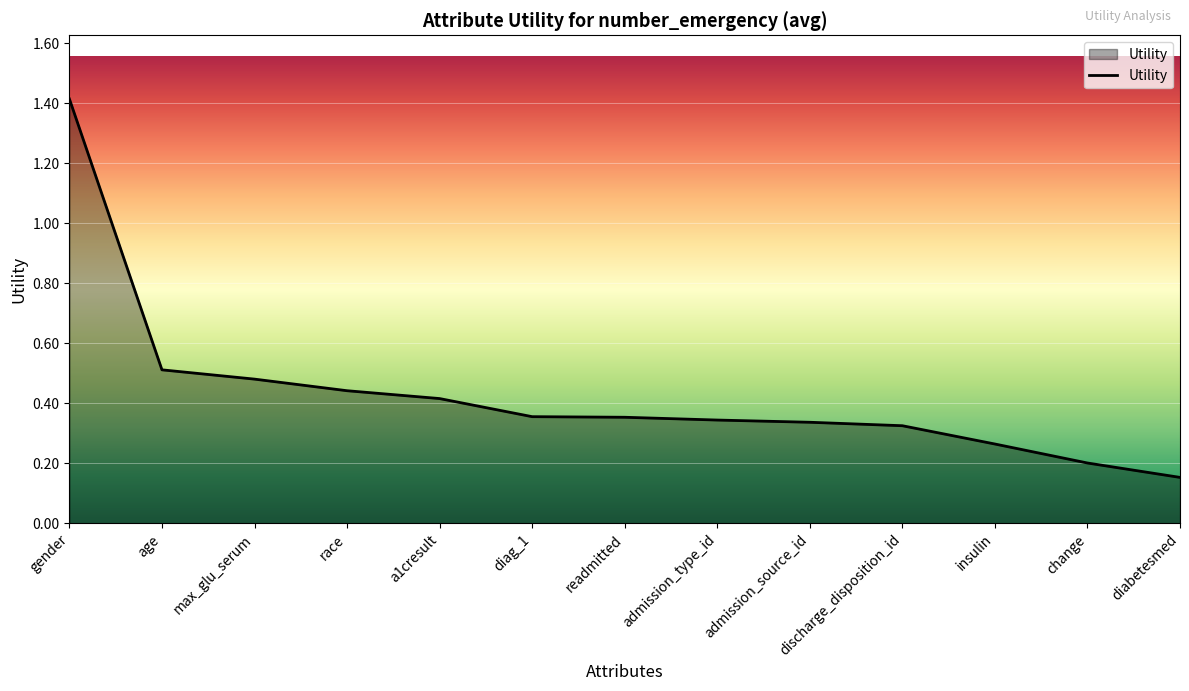

The chart shows a value of 0.4 at diag_1. True or false?

True